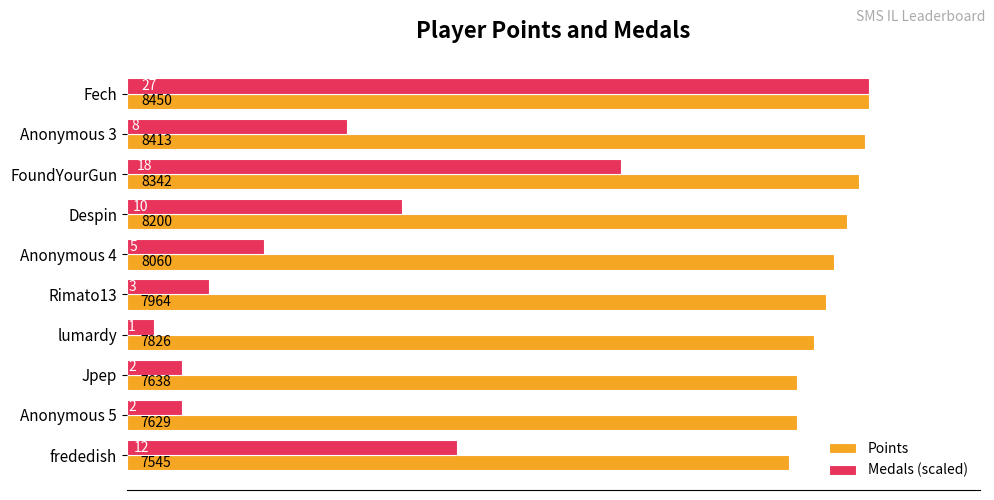

List the series in order of their overall mean, highest first.

Points, Medals (scaled)